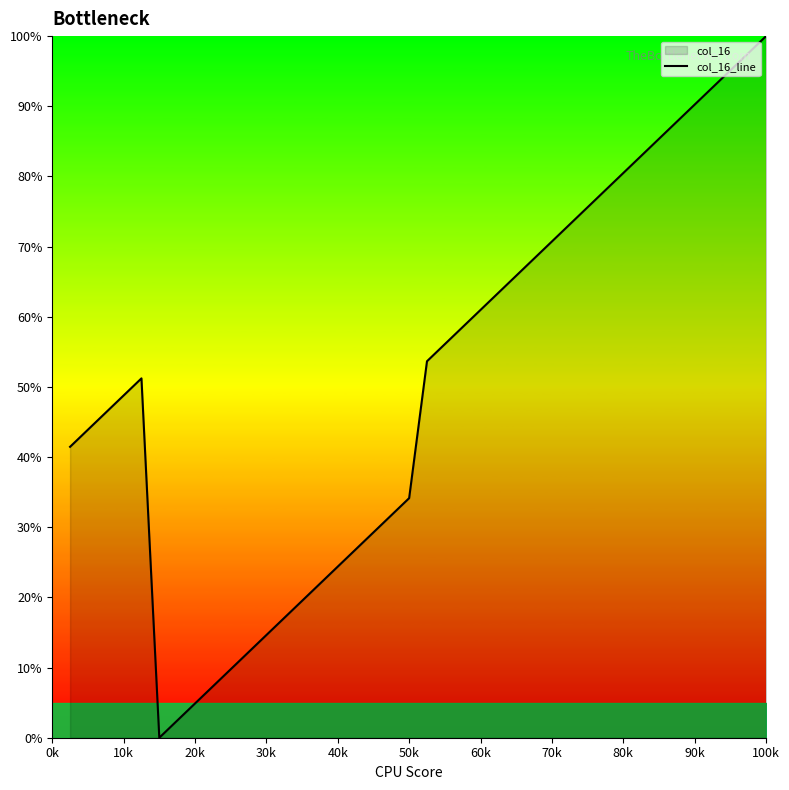

Which category has the highest value across all series?

100k